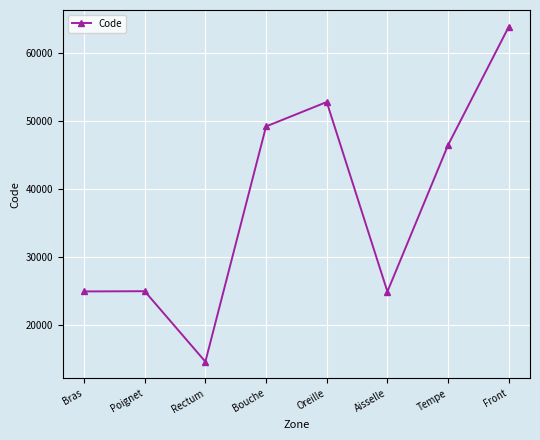

The value at Aisselle is 36171. True or false?

False